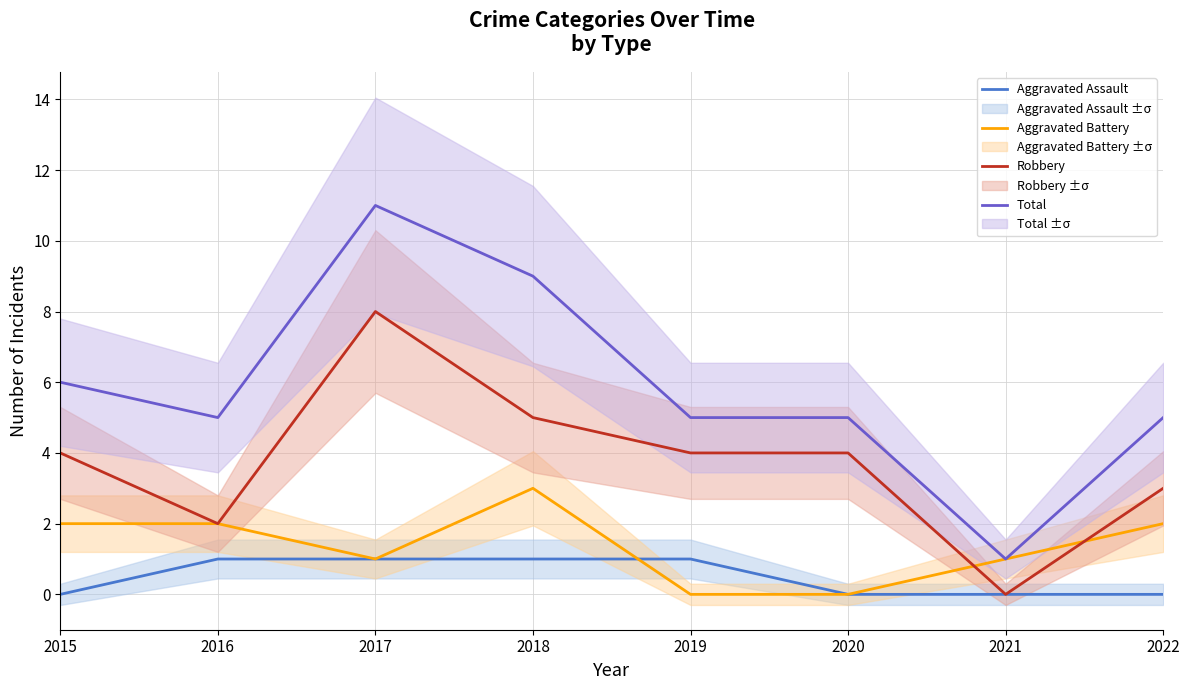

Rank the categories by Robbery value from highest to lowest.

2017, 2018, 2015, 2019, 2020, 2022, 2016, 2021